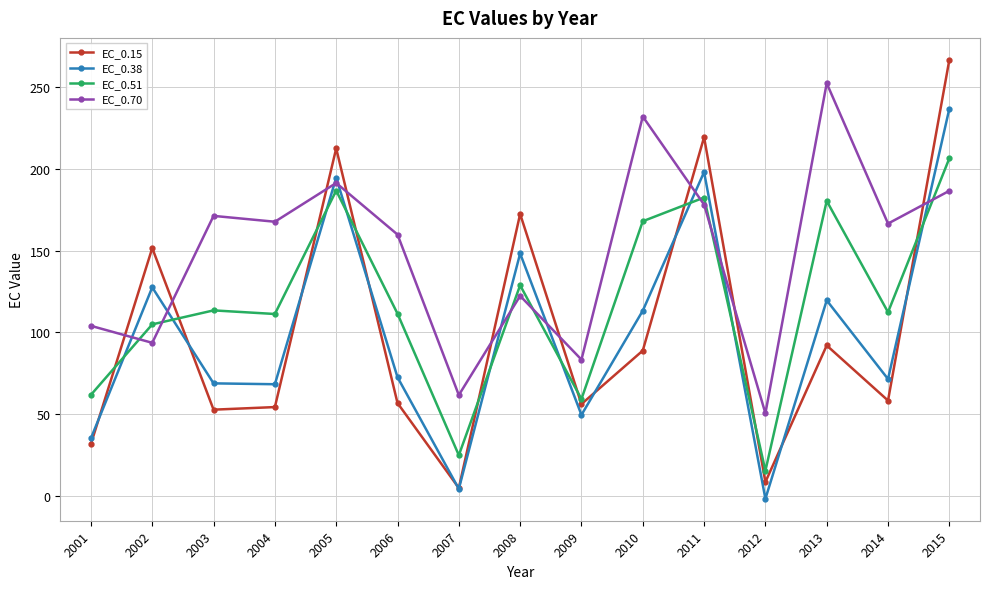

Which series changed the most between 2003 and 2015?

EC_0.15